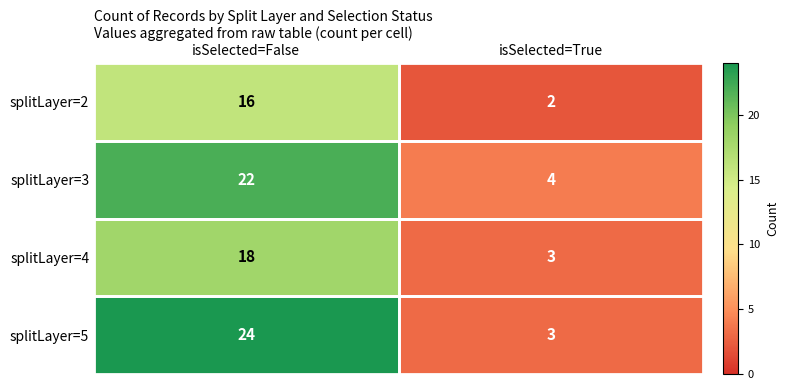

Where is splitLayer=4 nearest to the value 10?

isSelected=True